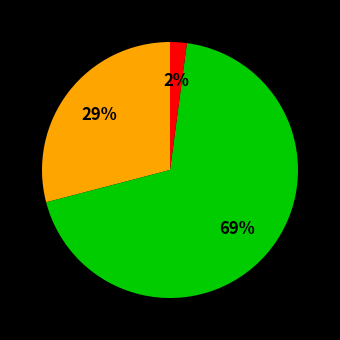

How many slices are in this pie chart?

3